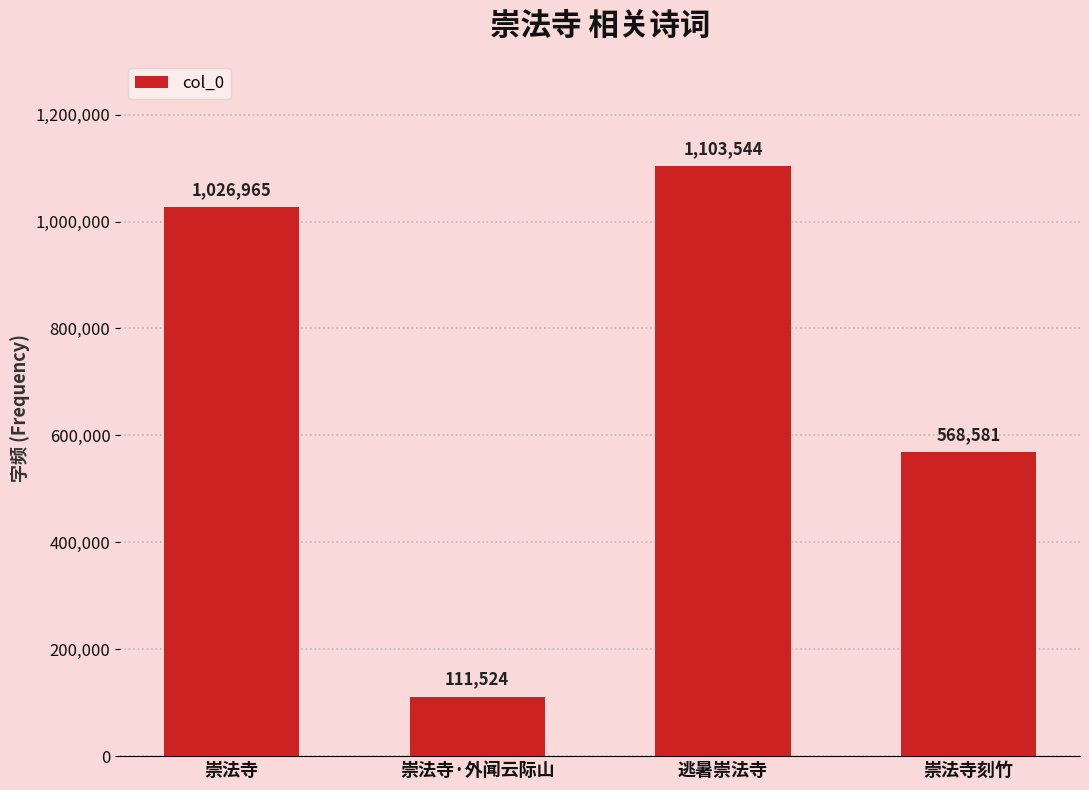

Which has a higher value, 逃暑崇法寺 or 崇法寺?

逃暑崇法寺